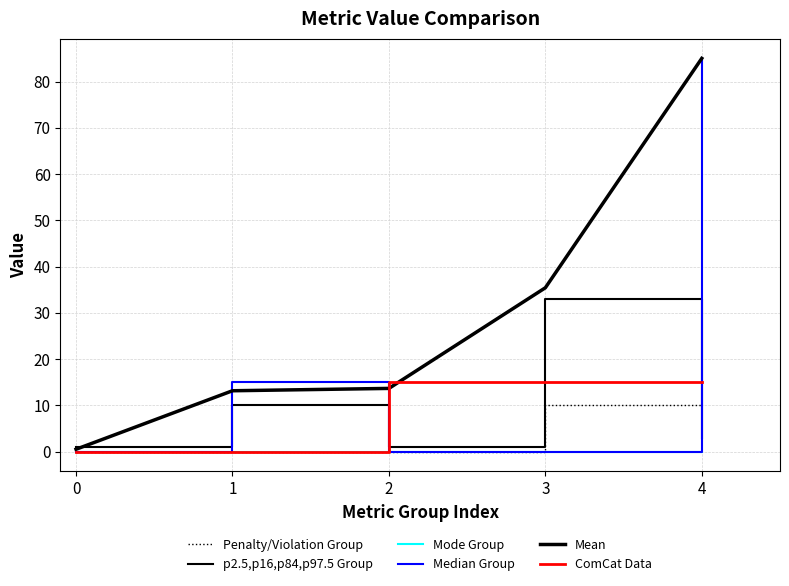

How many lines are shown in the chart?

6